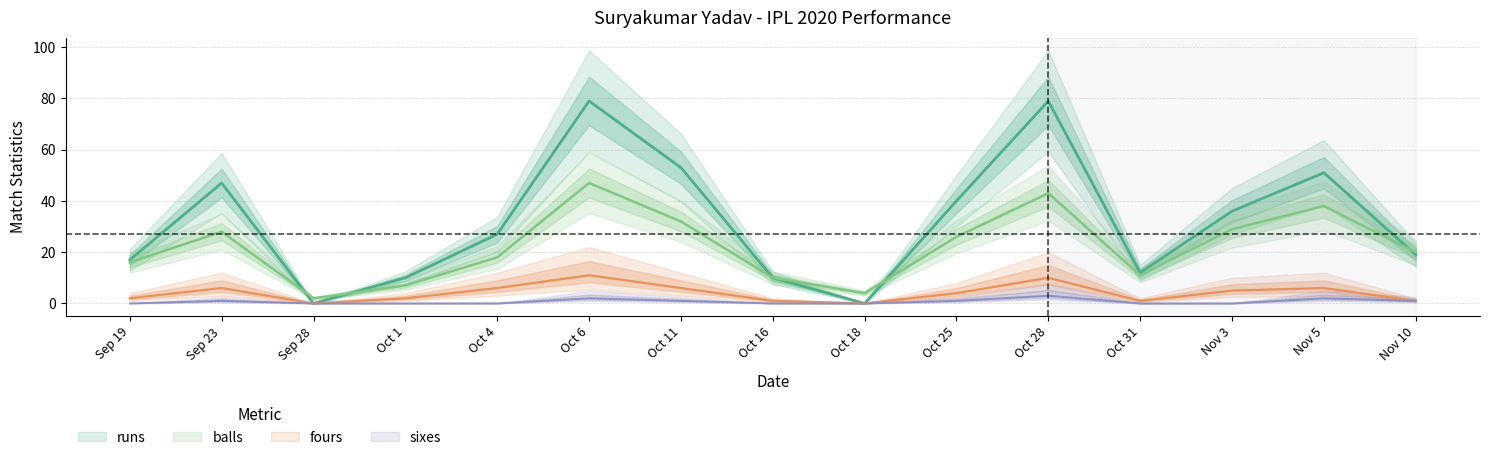

What is the spread (max minus min) of values at Oct 16?

10